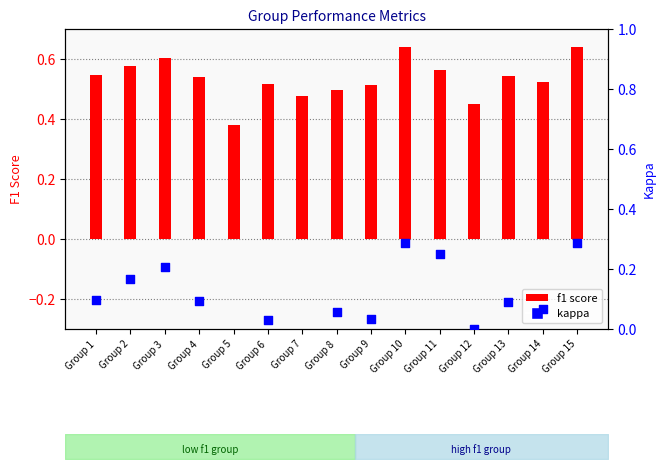

Which series contains the highest Y value?

f1